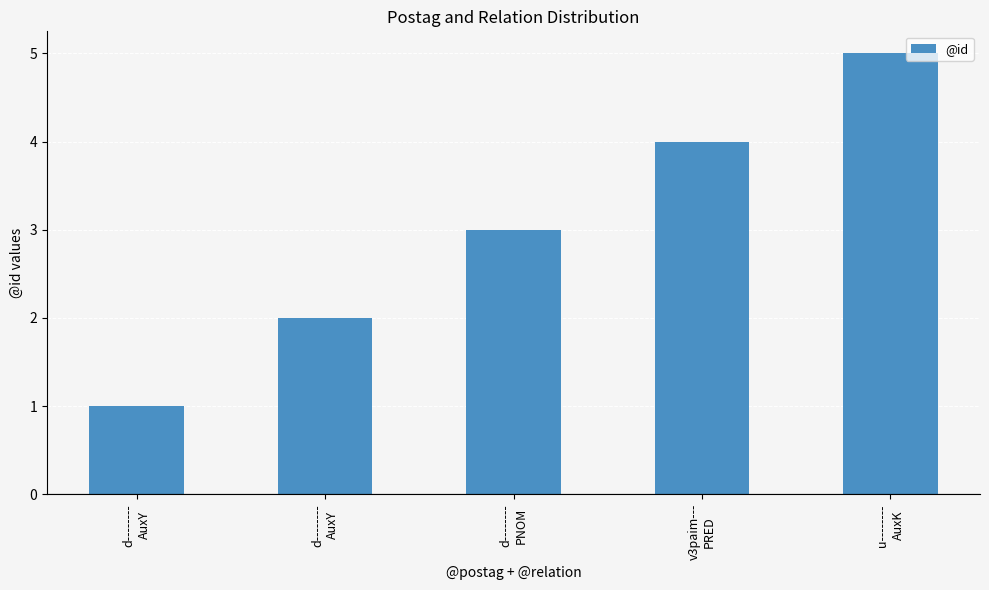

What is the change in value from d--------
AuxY to d--------
PNOM?

+2